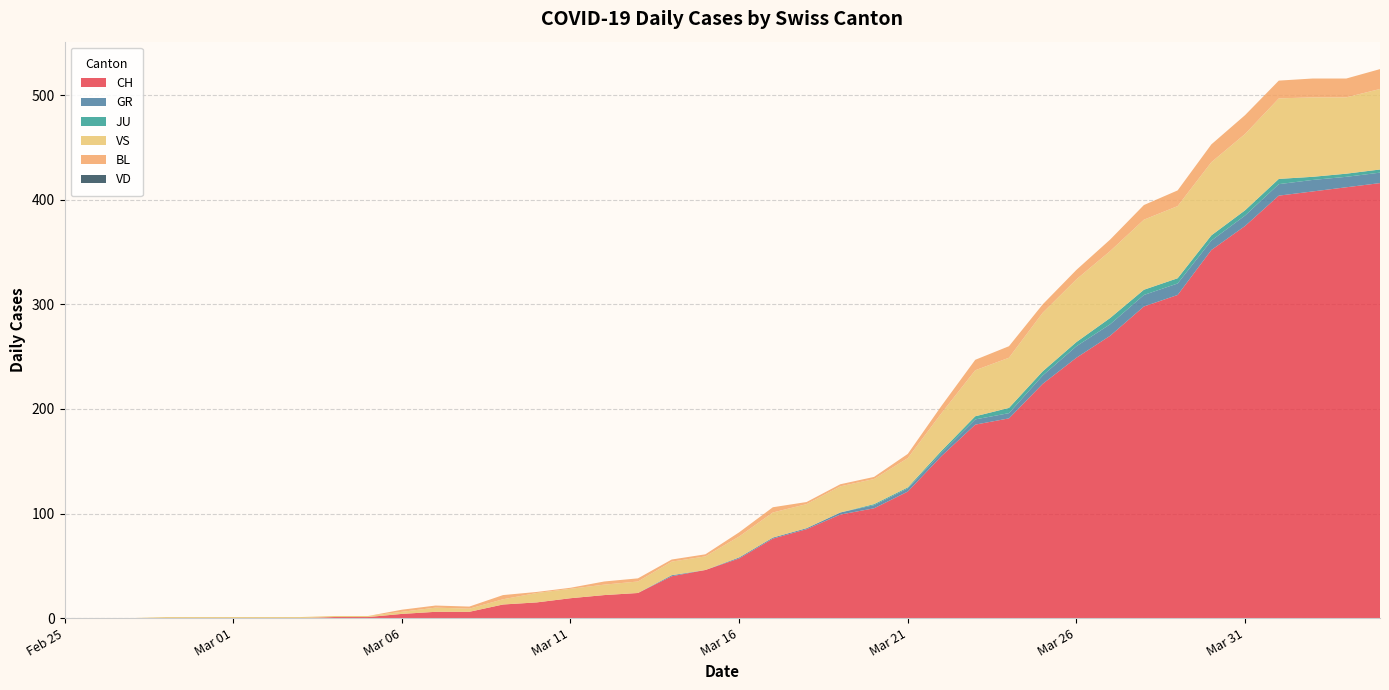

Reading left to right, what are all the values shown in this chart?

CH: 0	0	0	0	0	0	0	0	1	1	4	6	6	13	15	19	22	24	40	46	57	76	85	99	105	121	155	185	191	224	249	270	298	309	352	375	404	408	412	416
GR: 0	0	0	0	0	0	0	0	0	0	0	0	0	0	0	0	0	0	1	0	1	1	1	2	3	3	3	5	5	8	11	11	11	11	9	10	11	11	10	10
JU: 0	0	0	0	0	0	0	0	0	0	0	0	0	0	0	0	0	0	0	0	0	0	0	0	1	1	2	3	5	4	4	6	5	5	5	5	5	3	3	3
VS: 0	0	0	1	1	1	1	1	1	1	2	4	3	5	9	9	10	11	13	13	20	24	23	25	24	28	36	44	48	56	60	64	67	69	70	73	77	76	73	77
BL: 0	0	0	0	0	0	0	0	0	0	2	2	2	4	1	1	3	3	2	2	4	5	2	2	2	4	7	10	11	8	9	11	14	15	17	18	17	18	18	19
VD: 0	0	0	0	0	0	0	0	0	0	0	0	0	0	0	0	0	0	0	0	0	0	0	0	0	0	0	0	0	0	0	0	0	0	0	0	0	0	0	0